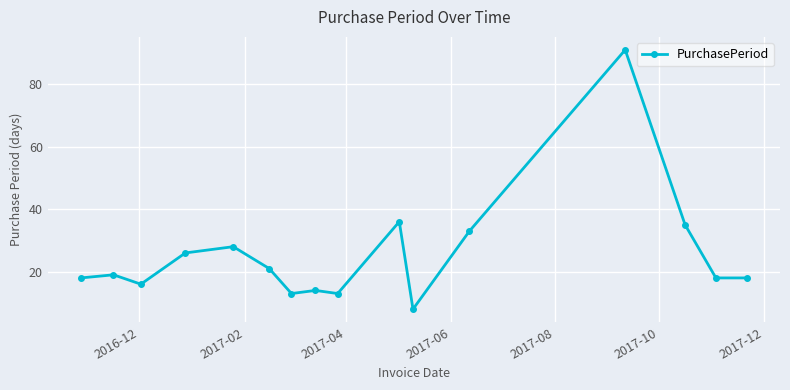

How many series are shown in this chart?

1